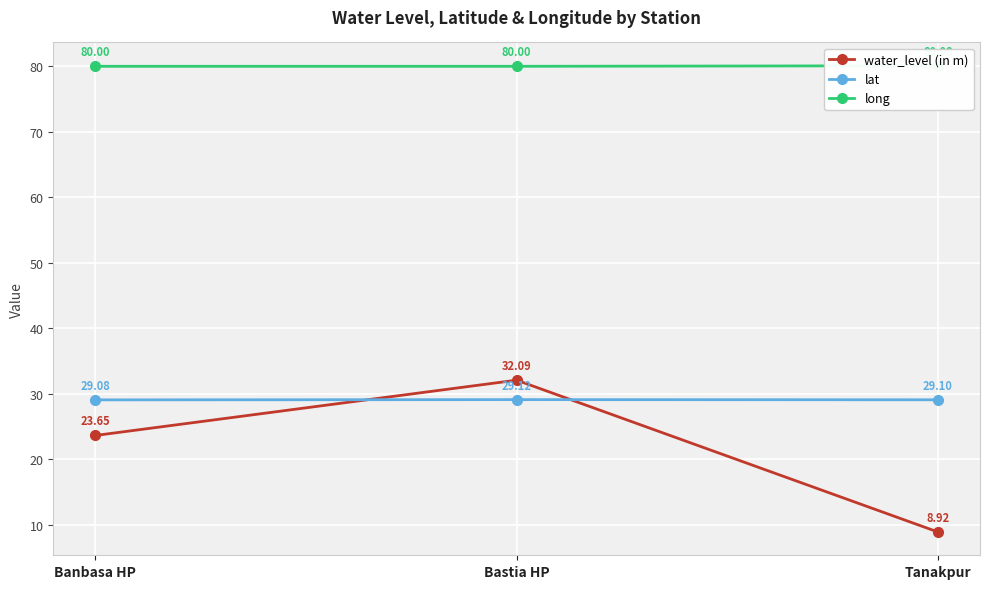

How many lat values are between 29 and 30?

3